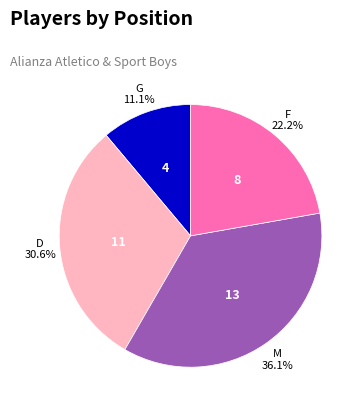

True or false: D accounts for 36% of the total.

False